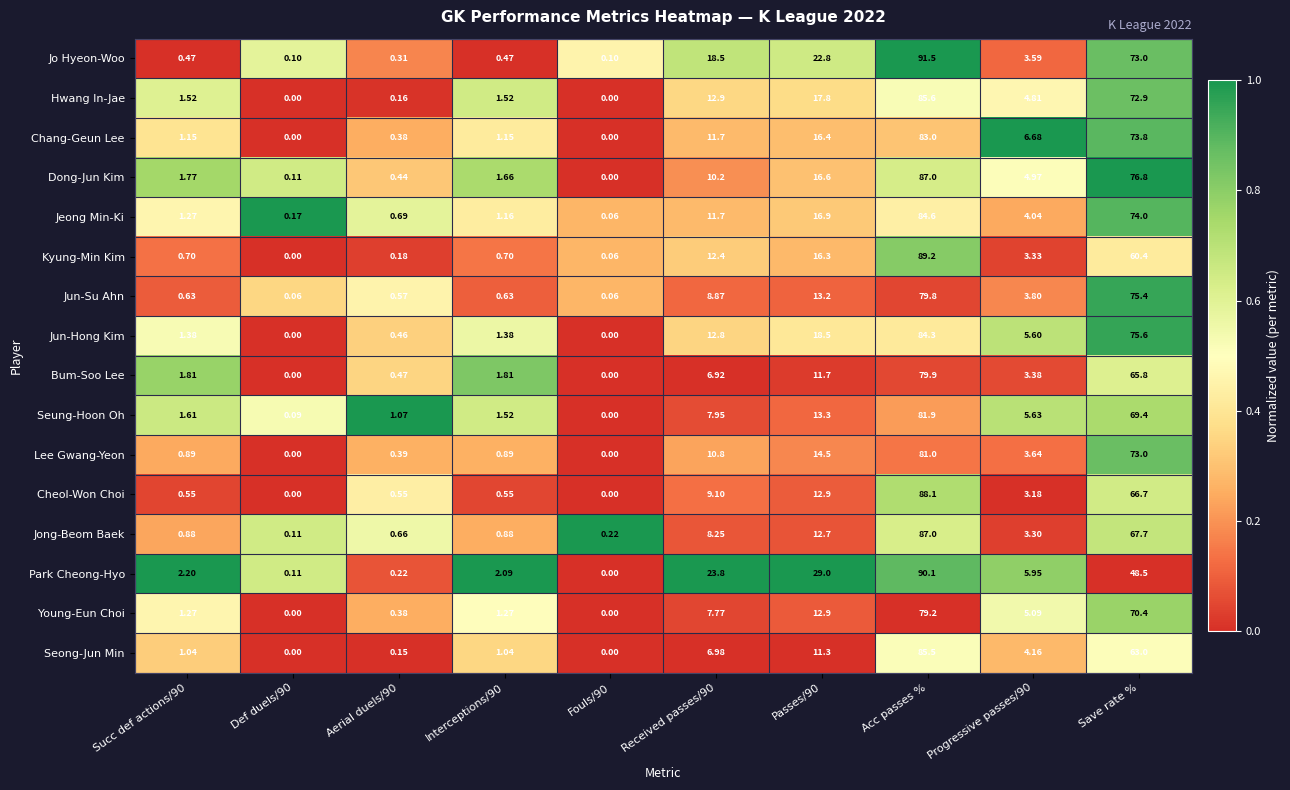

Which series has the widest spread of values?

Jo Hyeon-Woo